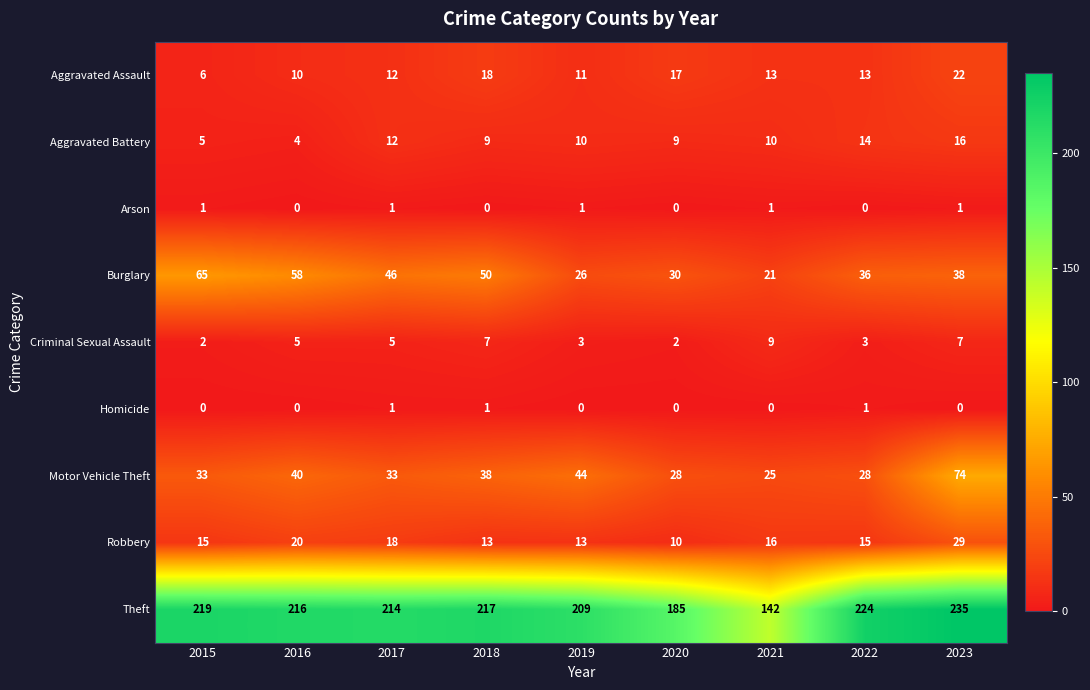

The Robbery series shows 32 at 2016. True or false?

False